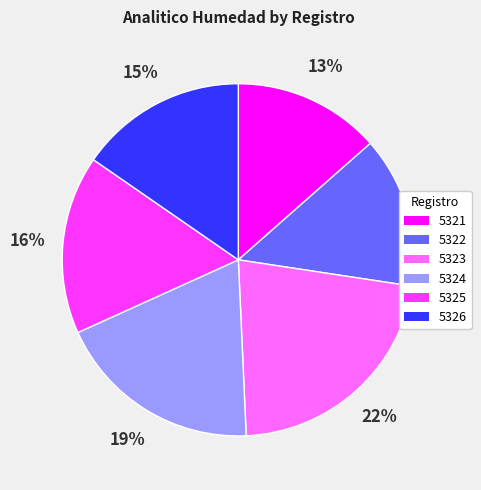

How many segments does this pie chart have?

6